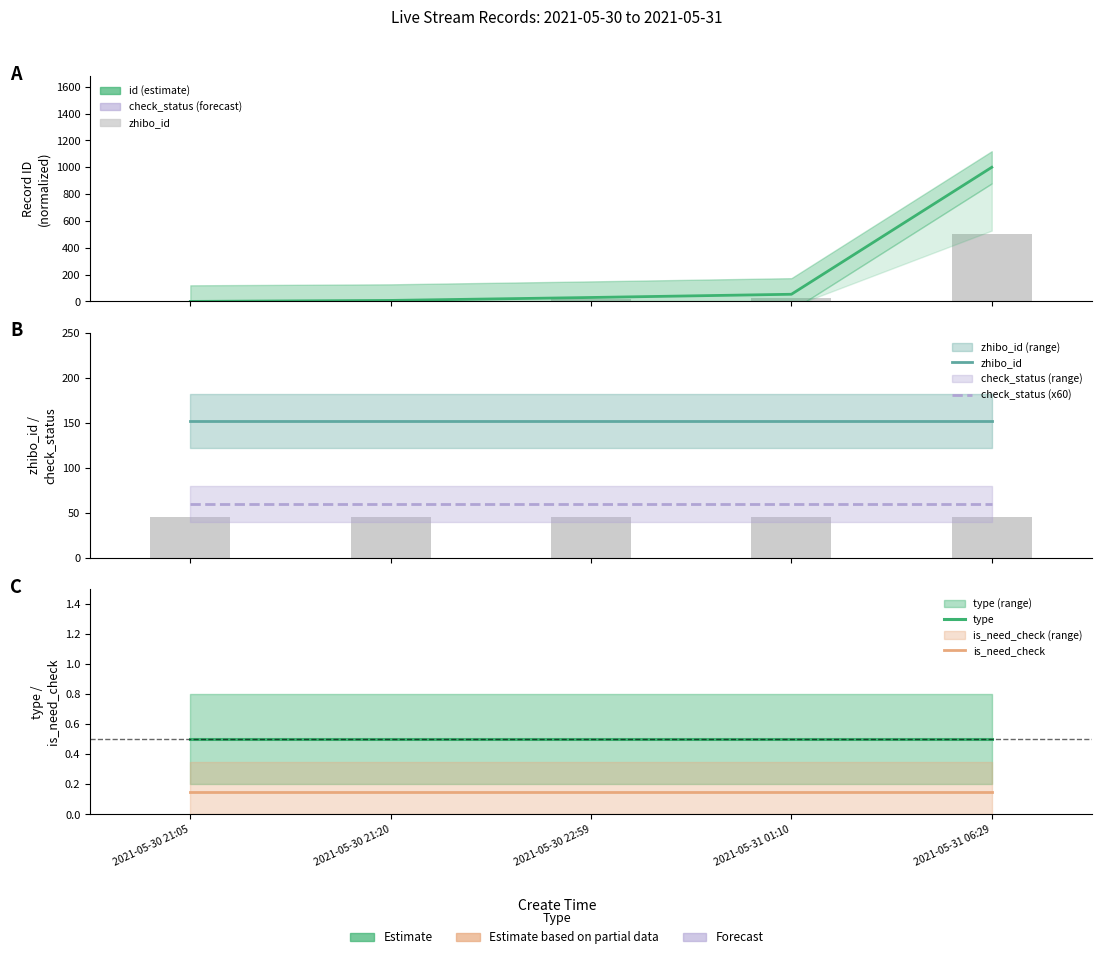

At which label does zhibo_id reach its peak?

2021-05-30 21:05